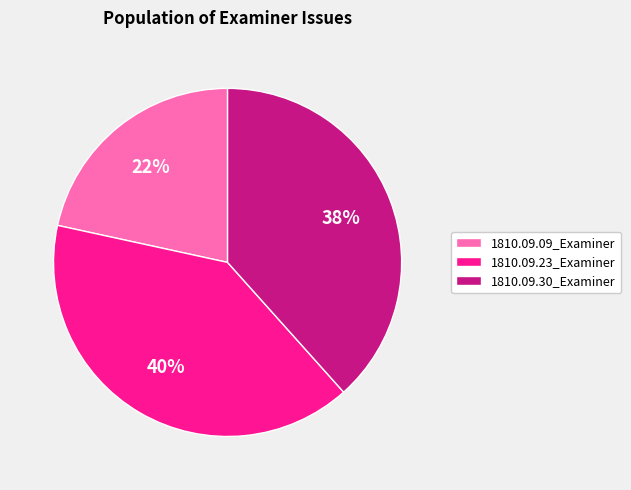

To the nearest percent, what is the difference between the largest and smallest slice percentages?

18%